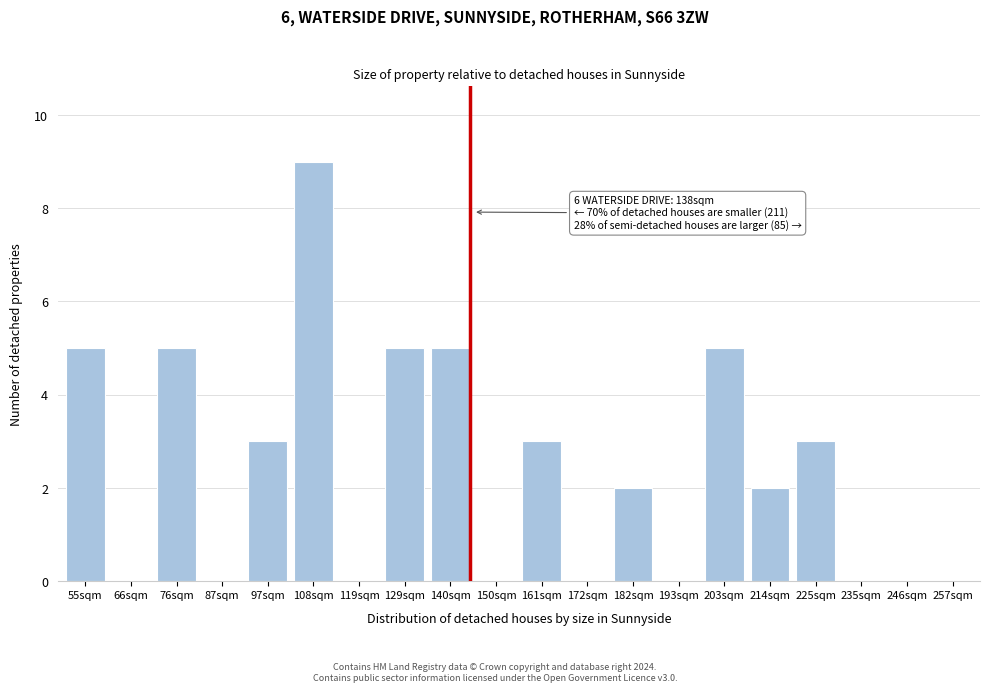

Reading left to right, extract all data points from this chart.

55sqm=5	66sqm=0	76sqm=5	87sqm=0	97sqm=3	108sqm=9	119sqm=0	129sqm=5	140sqm=5	150sqm=0	161sqm=3	172sqm=0	182sqm=2	193sqm=0	203sqm=5	214sqm=2	225sqm=3	235sqm=0	246sqm=0	257sqm=0